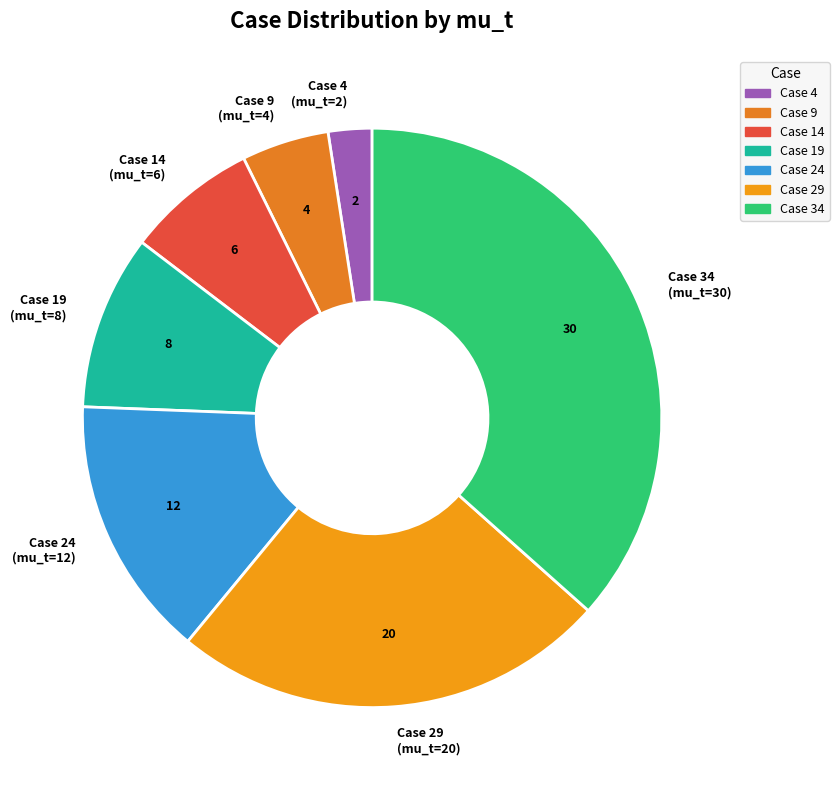

What is the largest slice in the pie chart?

Case 34 (mu_t=30)